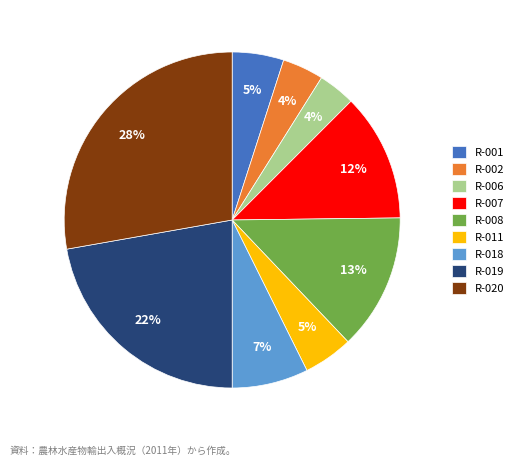

Count the number of slices in the pie.

9